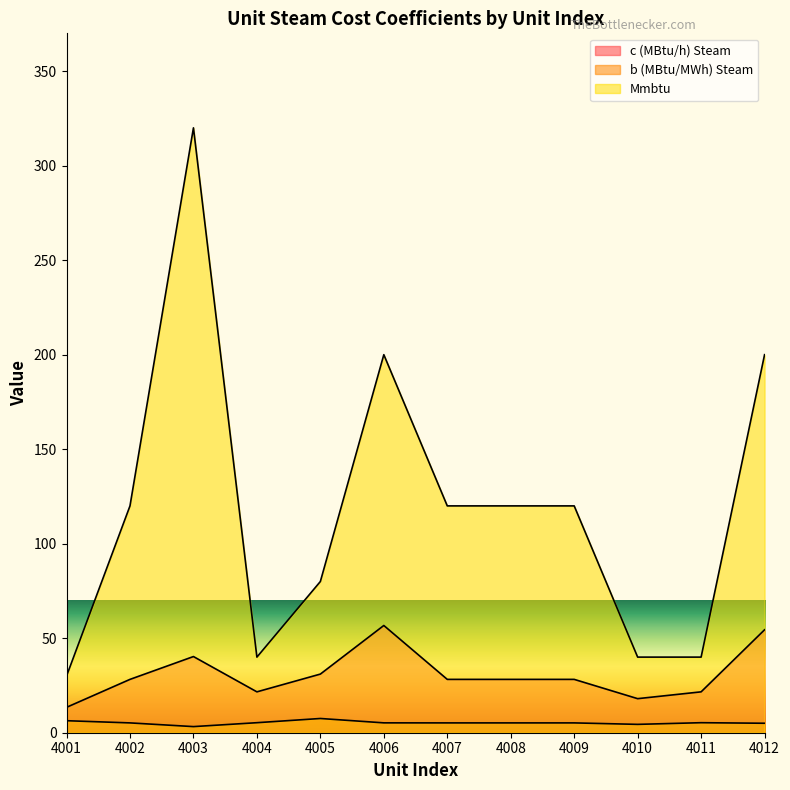

What is the sum of all b (MBtu/MWh) Steam values?

63.2